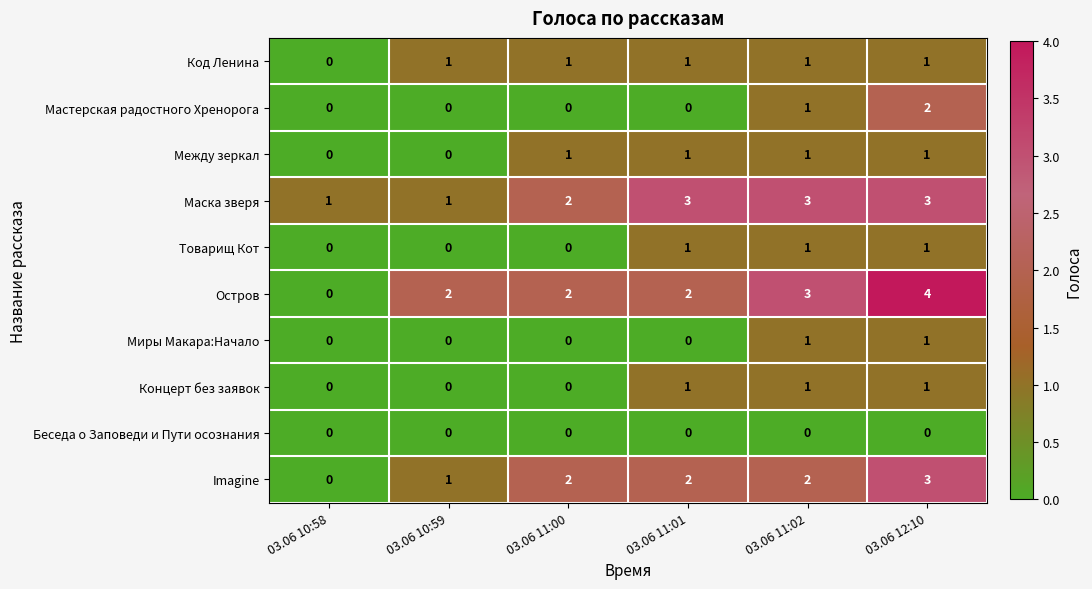

What is the sum of all Между зеркал values?

4